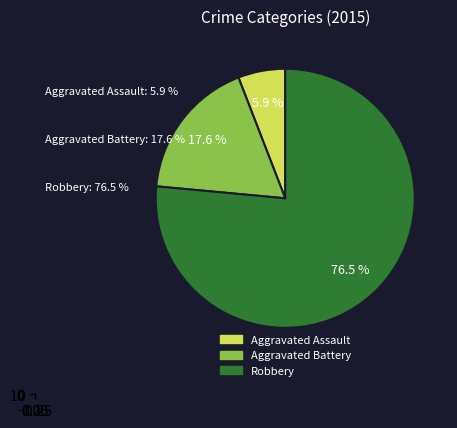

Is there any slice that represents more than half of the pie?

Yes